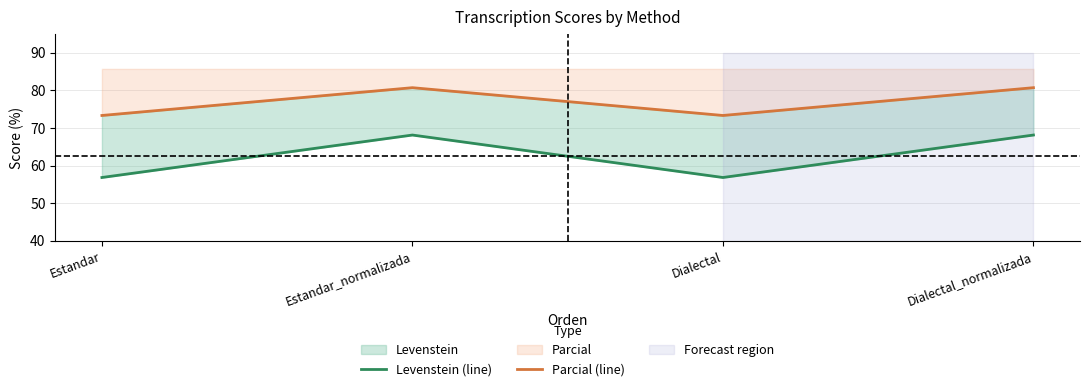

What is the difference between the Levenstein (line) values at Dialectal_normalizada and Dialectal?

11.3